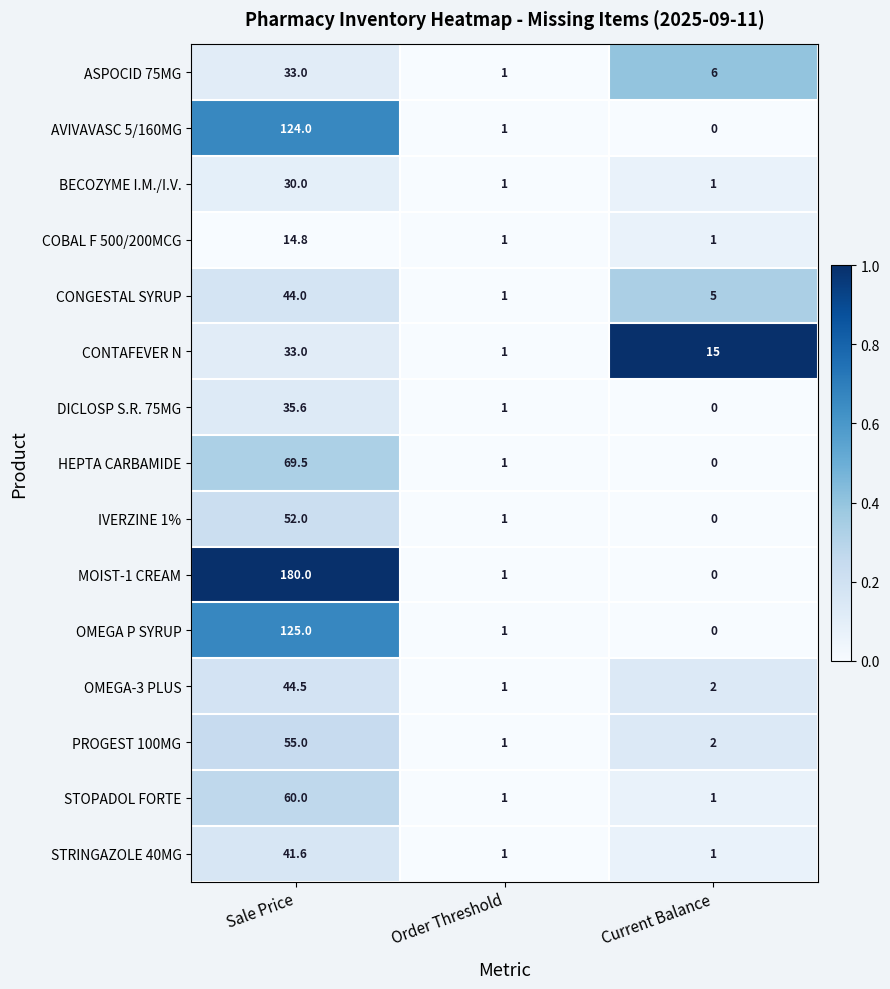

How many data points in STOPADOL FORTE are above 1?

1